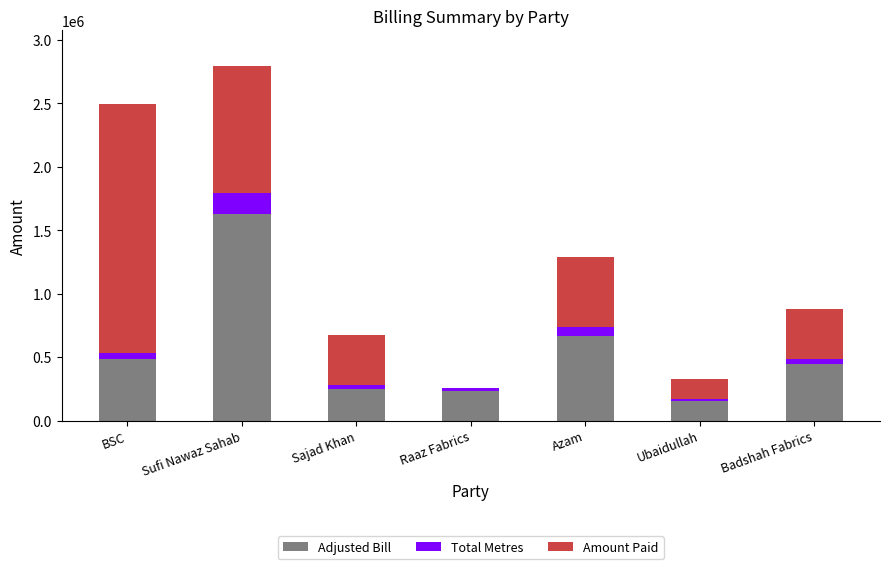

The Adjusted Bill series shows 252350.0 at Sajad Khan. True or false?

True